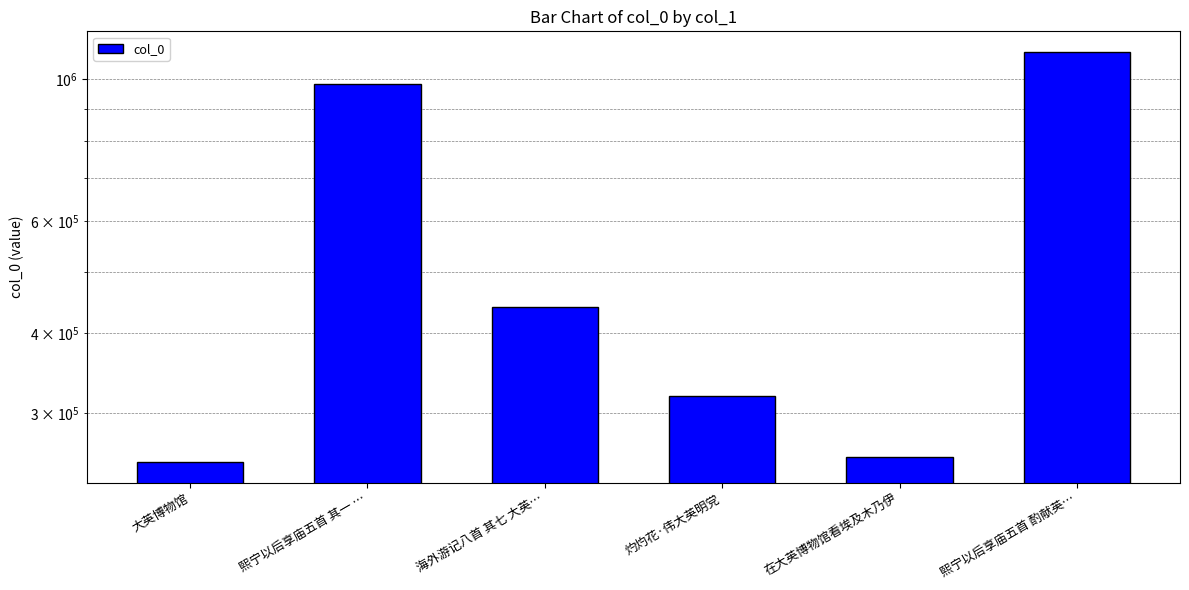

Reading right to left, list all the values displayed in this chart.

熙宁以后享庙五首 酌献英…=1104608	在大英博物馆看埃及木乃伊=256447	灼灼花·伟大英明党=319242	海外游记八首 其七 大英…=440392	熙宁以后享庙五首 其一 …=982136	大英博物馆=251330